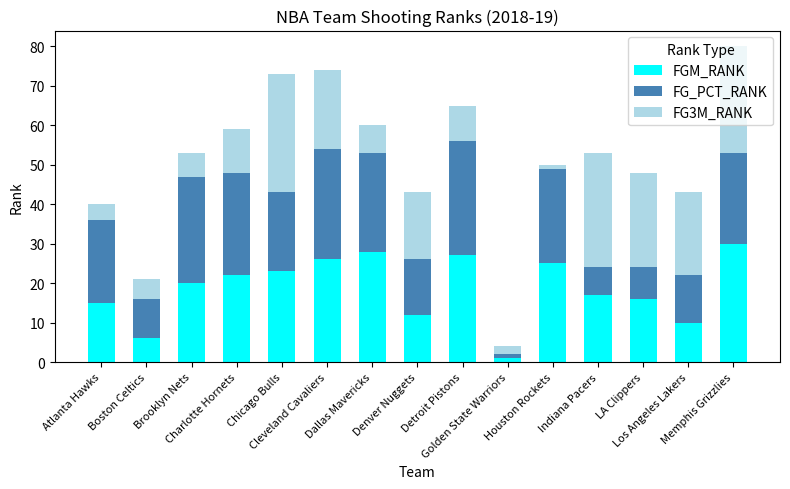

Are the bars grouped side by side (vs. stacked)?

No